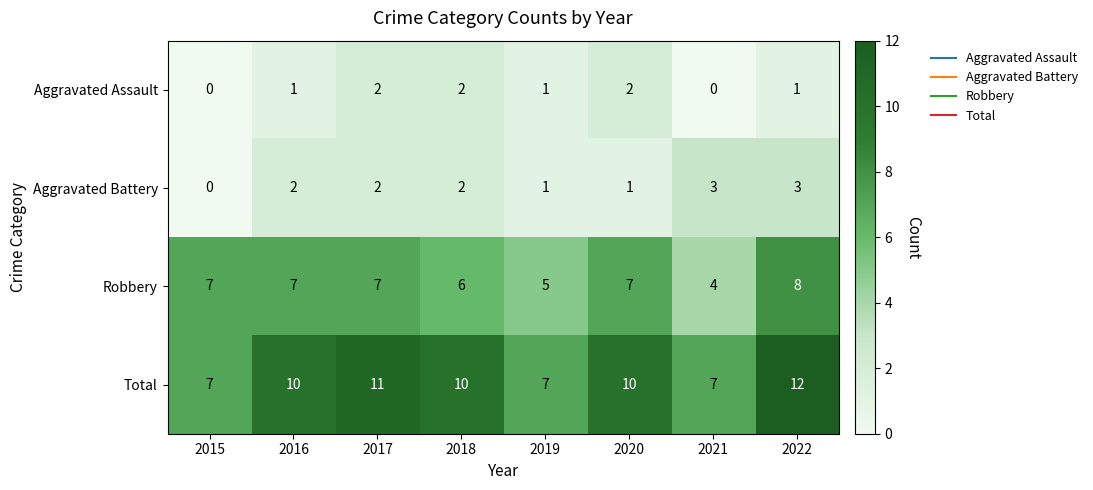

True or false: Aggravated Battery has a value of 1 at 2020.

True